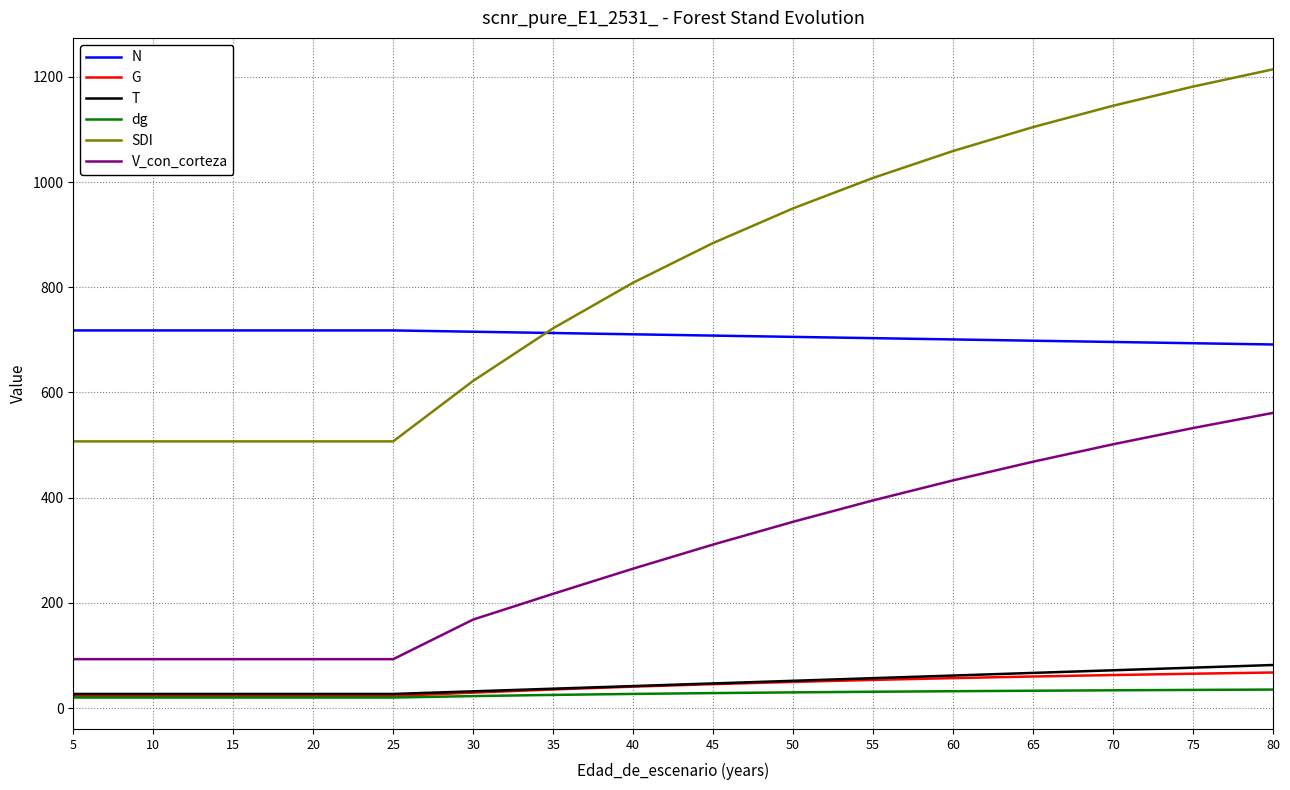

What is the spread (max minus min) of values at 65?

1071.3